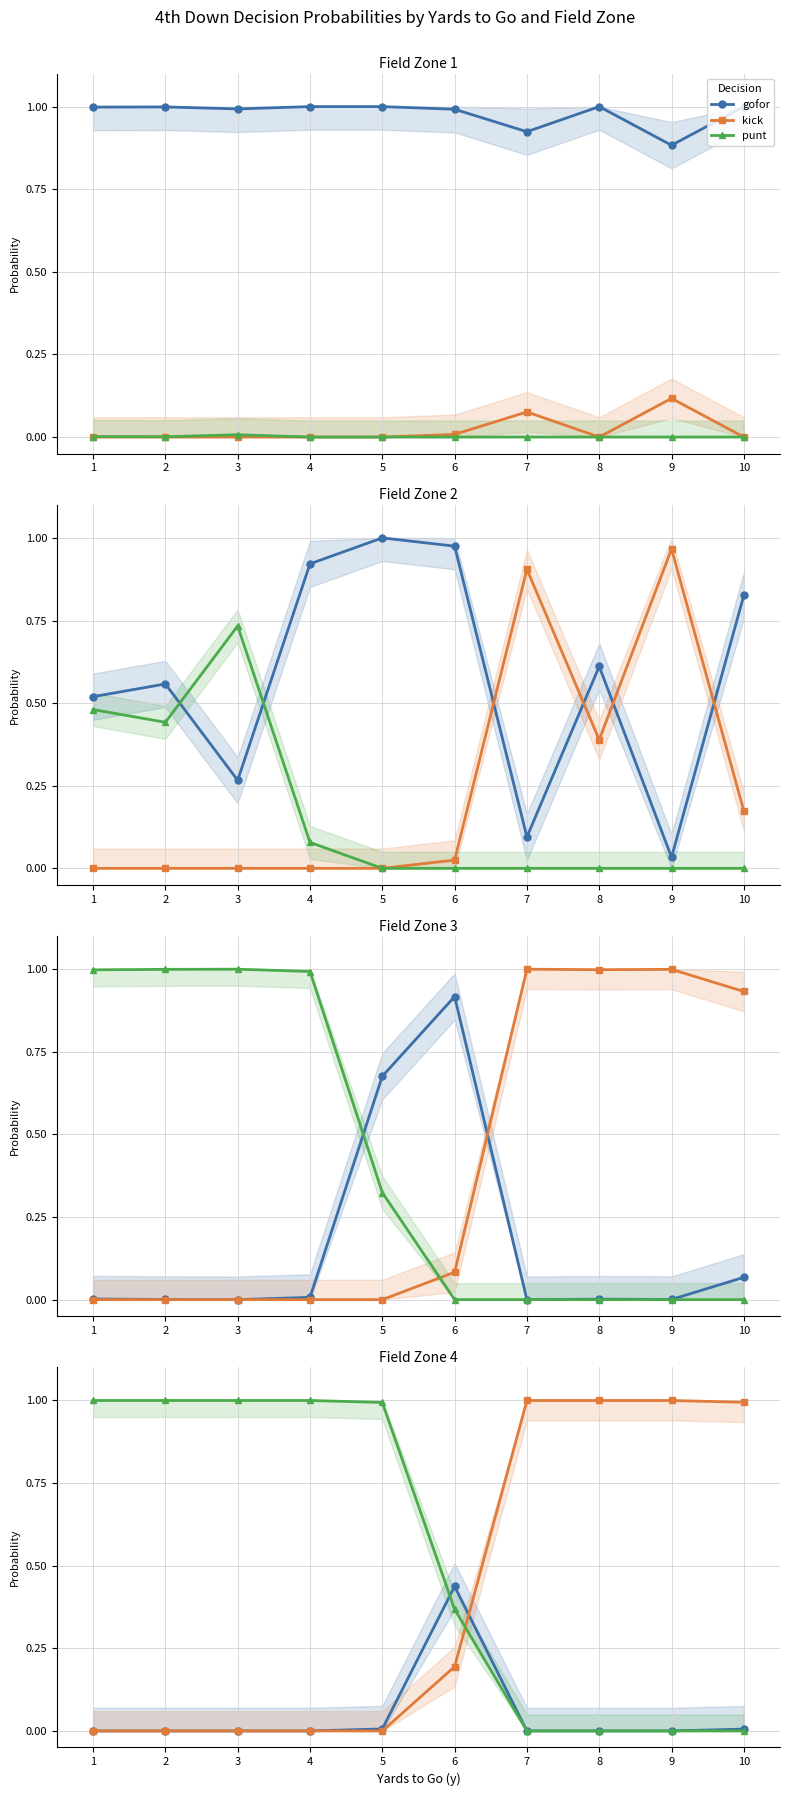

Which series has the widest spread of values?

kick